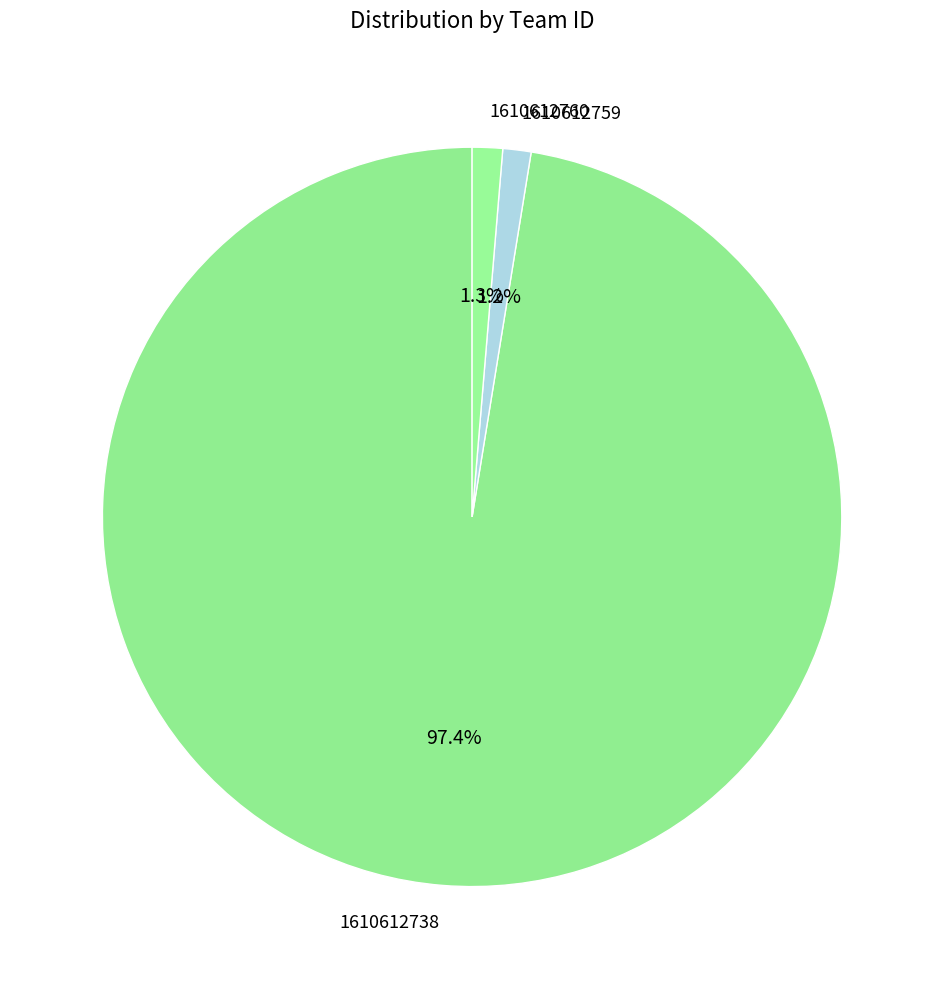

The 1610612759 slice represents 1% of the pie. True or false?

True